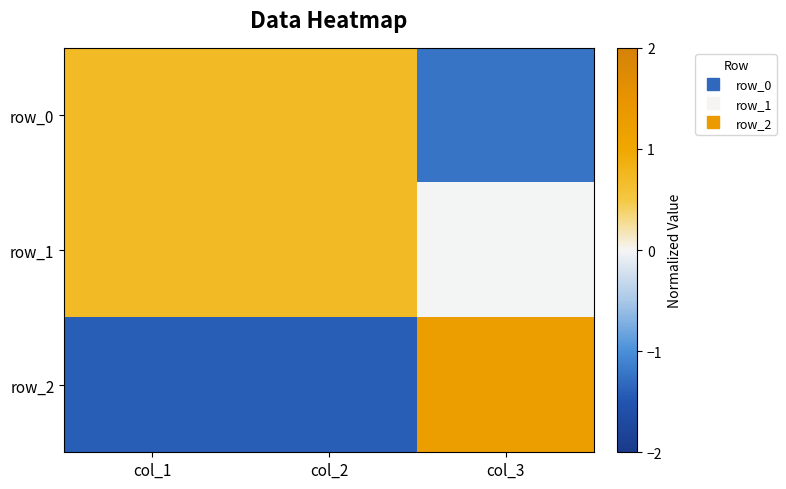

Reading left to right, transcribe all the data shown in this chart.

row_0: col_1=0.7	col_2=0.7	col_3=-1.2
row_1: col_1=0.7	col_2=0.7	col_3=-0.0
row_2: col_1=-1.4	col_2=-1.4	col_3=1.2